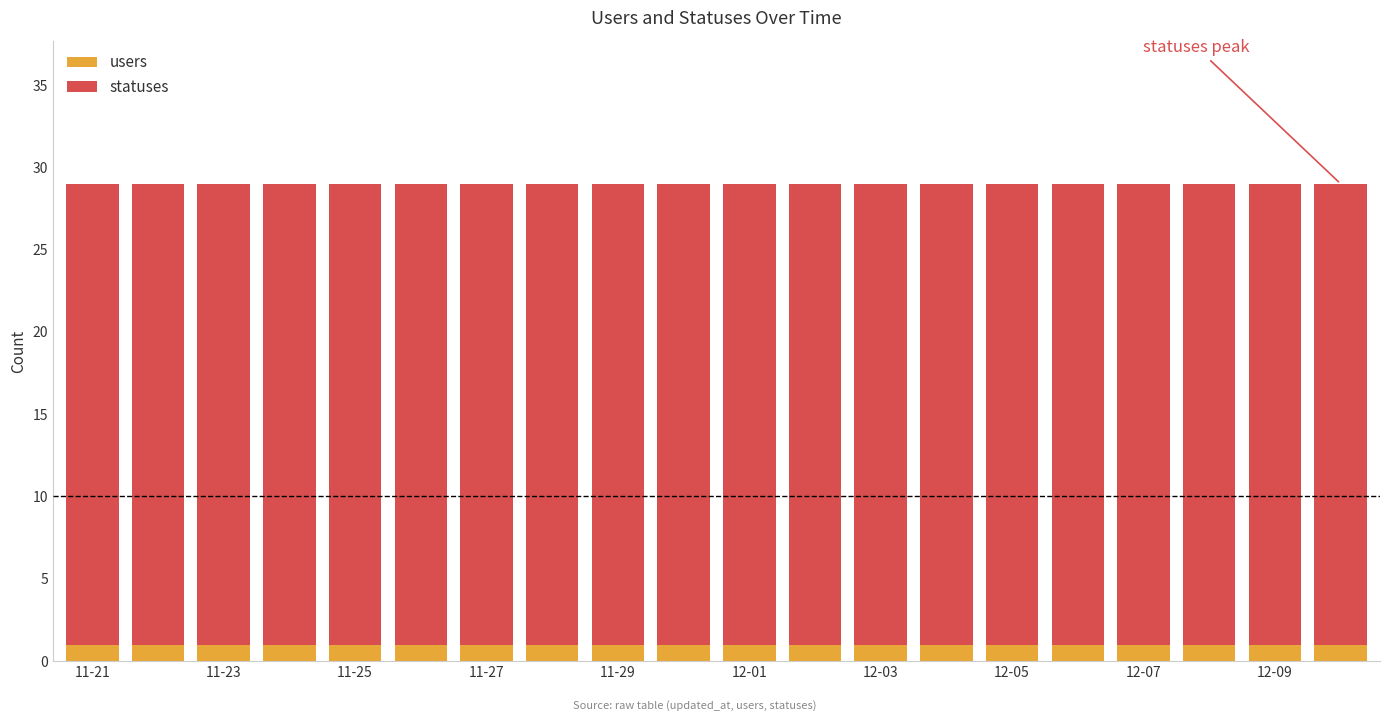

What is the sum of all users values?

20